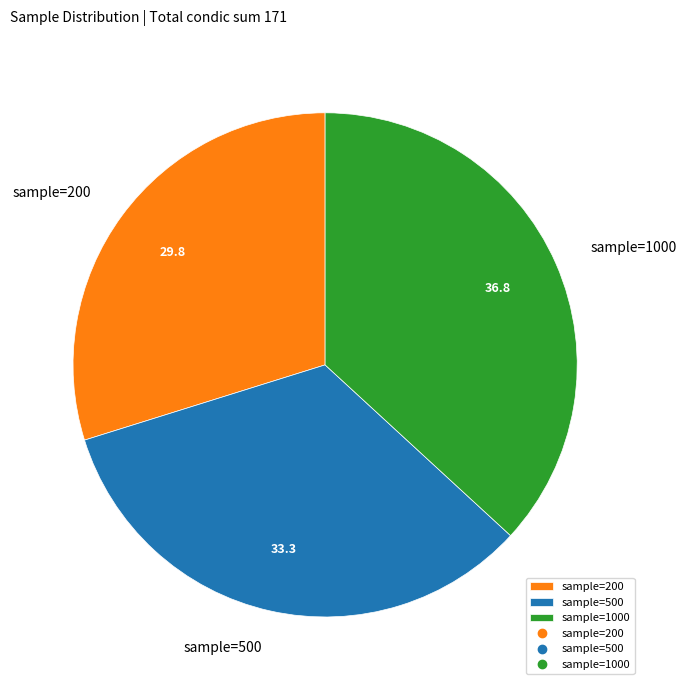

The sample=500 slice represents 24% of the pie. True or false?

False